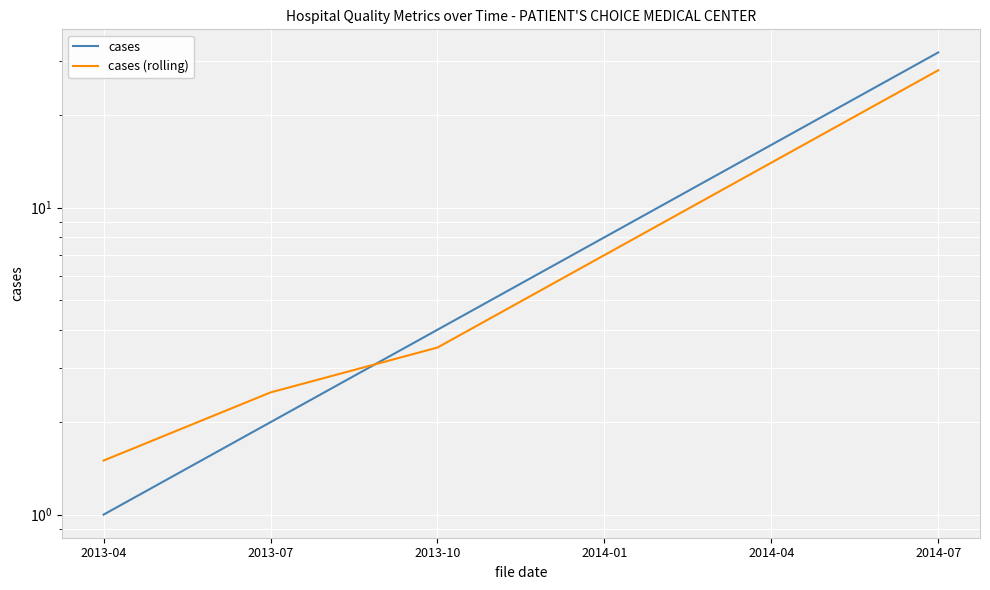

Rank the series by their maximum value, from lowest to highest.

cases (rolling), cases